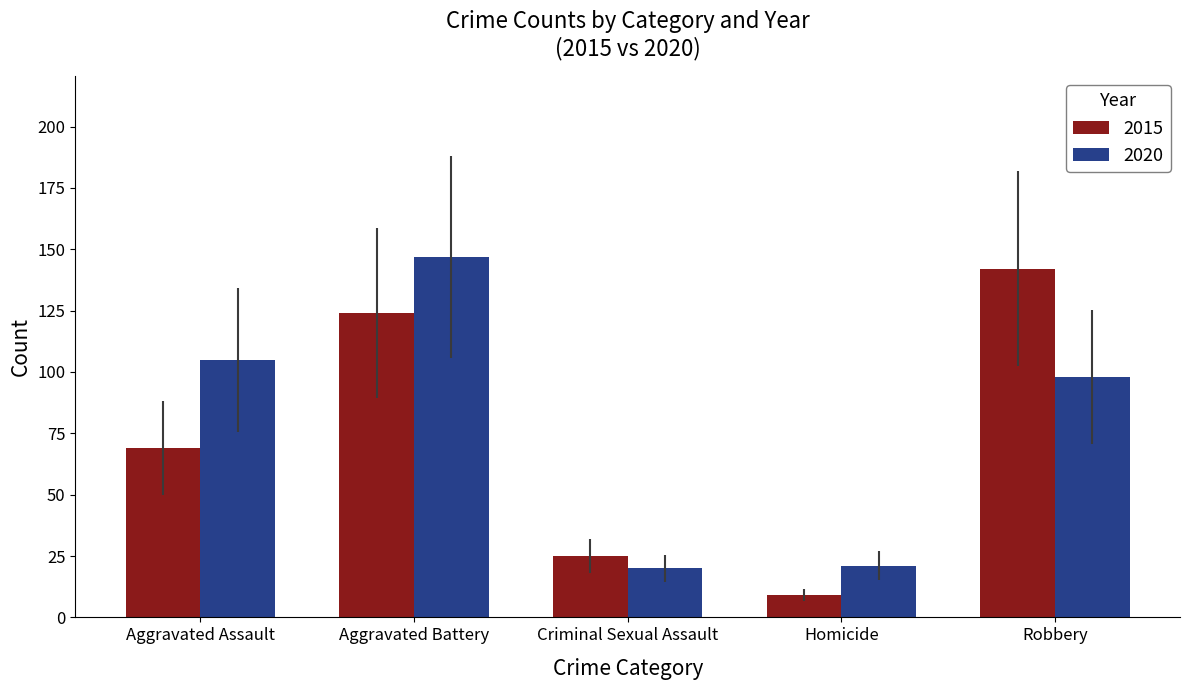

What is the sum of the 2015 values at Criminal Sexual Assault and Aggravated Battery?

149